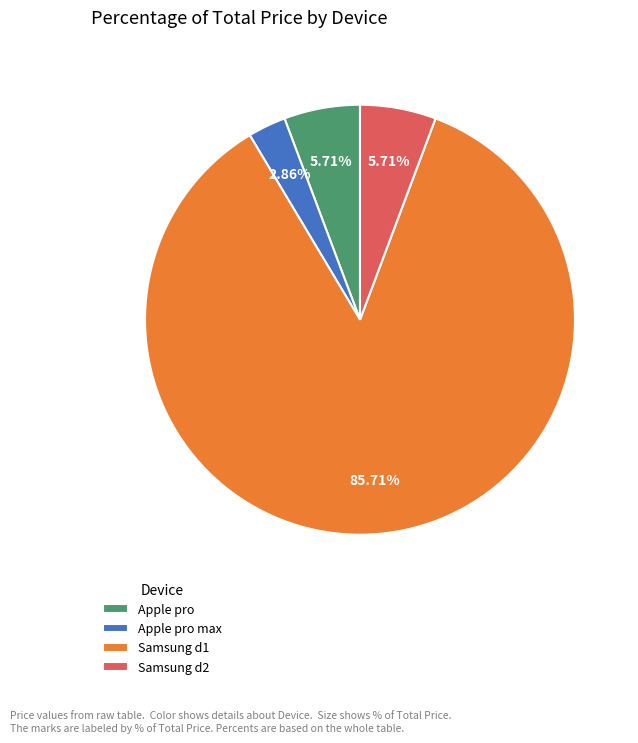

To the nearest percent, what is the difference between the largest and smallest slice percentages?

83%